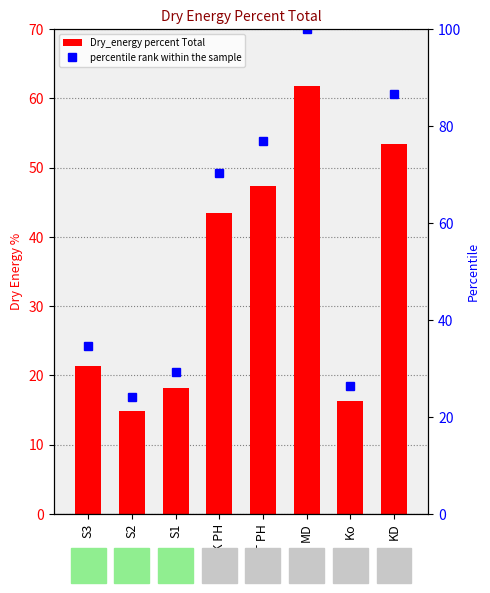

Reading right to left, transcribe all the data shown in this chart.

Dry_energy percent Total: KD=53.4	Ko=16.2	MD=61.7	DT PH=47.4	SK PH=43.4	S1=18.1	S2=14.9	S3=21.4
percentile rank within the sample: KD=86.6	Ko=26.3	MD=100.0	DT PH=76.8	SK PH=70.4	S1=29.3	S2=24.1	S3=34.7